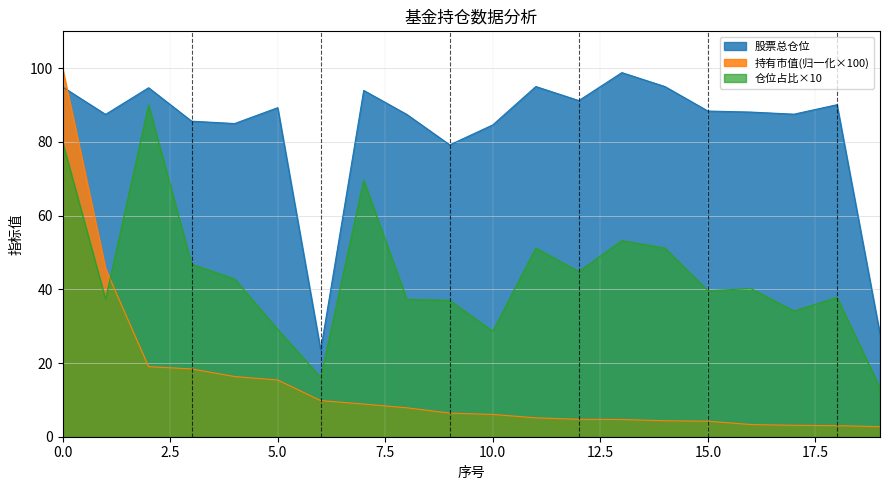

What is the sum of the 股票总仓位 values at 15 and 4?

173.4